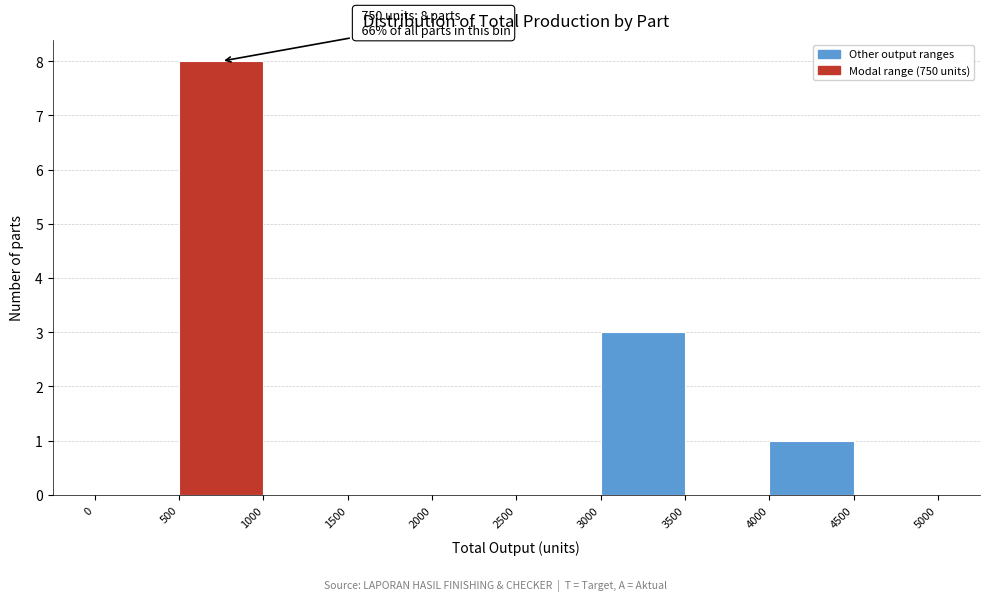

Which range on the x-axis has the tallest bar?

500 to 1000